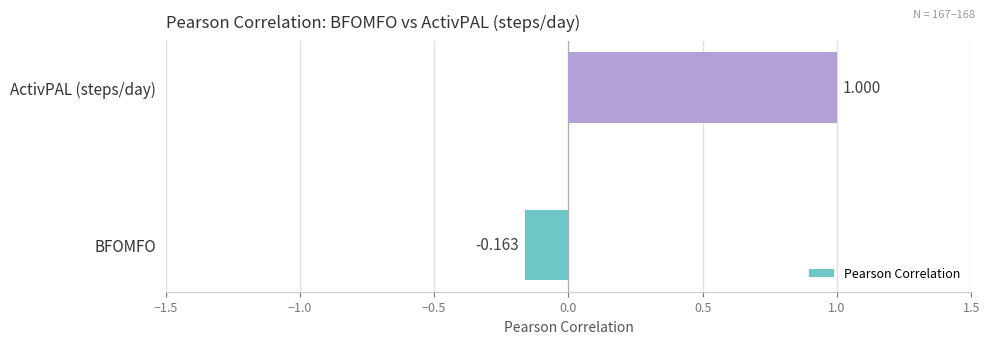

Rank the categories by value from lowest to highest.

BFOMFO, ActivPAL (steps/day)